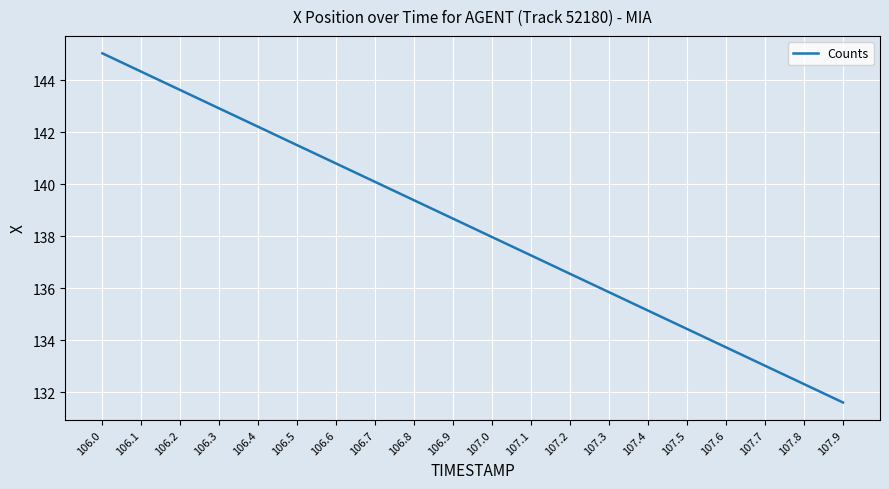

Rank the categories by value from lowest to highest.

107.9, 107.8, 107.7, 107.6, 107.5, 107.4, 107.3, 107.2, 107.1, 107.0, 106.9, 106.8, 106.7, 106.6, 106.5, 106.4, 106.3, 106.2, 106.1, 106.0